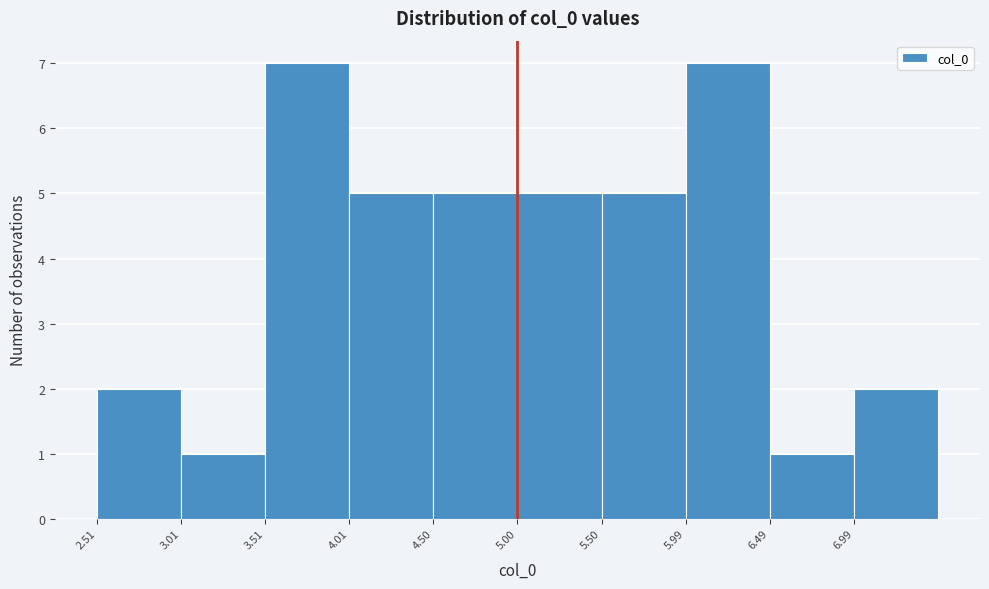

Reading left to right, list every bar in this chart as the range it spans on the x-axis followed by its height. Neither the bar edges nor the heights are printed on the chart, so give them approximately, as read against the axes.

2.5 to 3.0: 2
3.0 to 3.5: 1
3.5 to 4.0: 7
4.0 to 4.5: 5
4.5 to 5.0: 5
5.0 to 5.5: 5
5.5 to 6.0: 5
6.0 to 6.5: 7
6.5 to 7.0: 1
7.0 to 7.5: 2